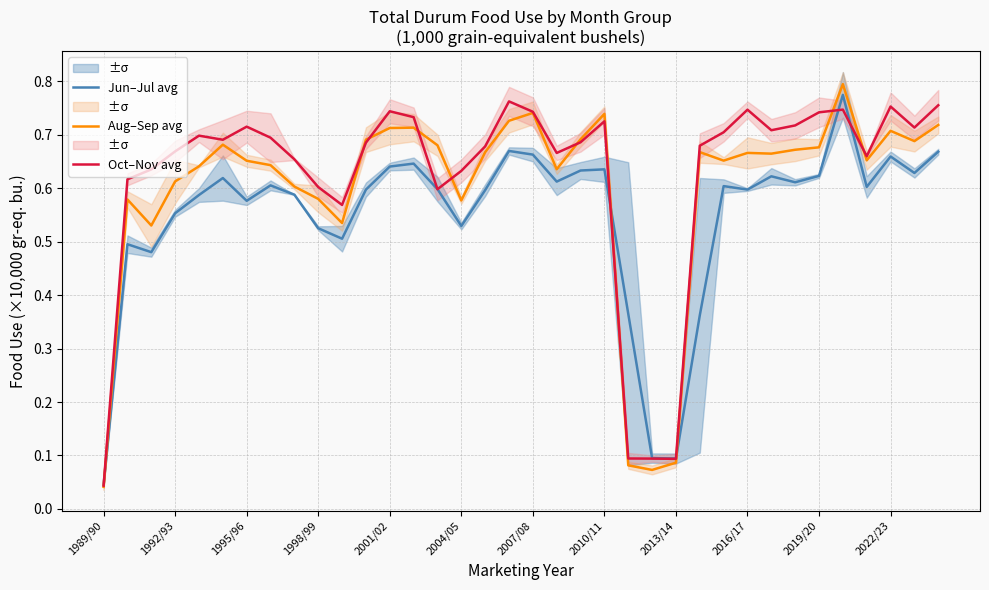

List the series in order of their peak value, lowest first.

Oct–Nov avg, Jun–Jul avg, Aug–Sep avg